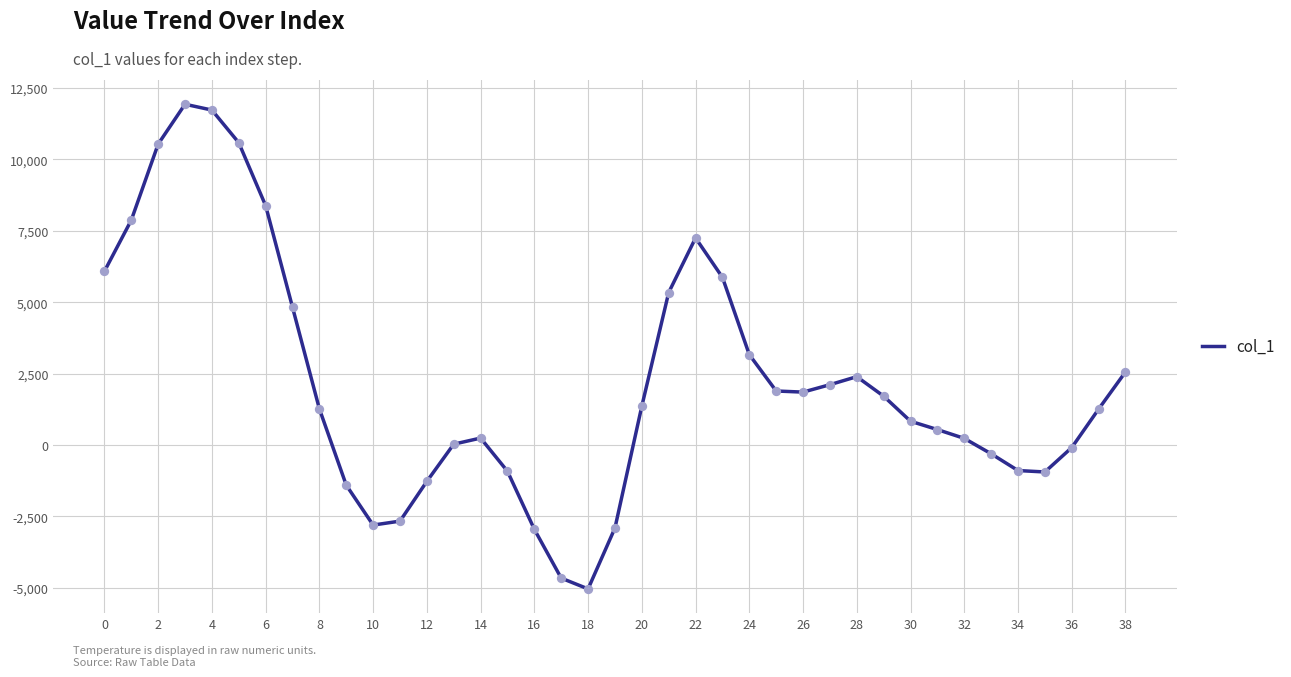

What is the difference between the maximum and minimum values?

16978.5